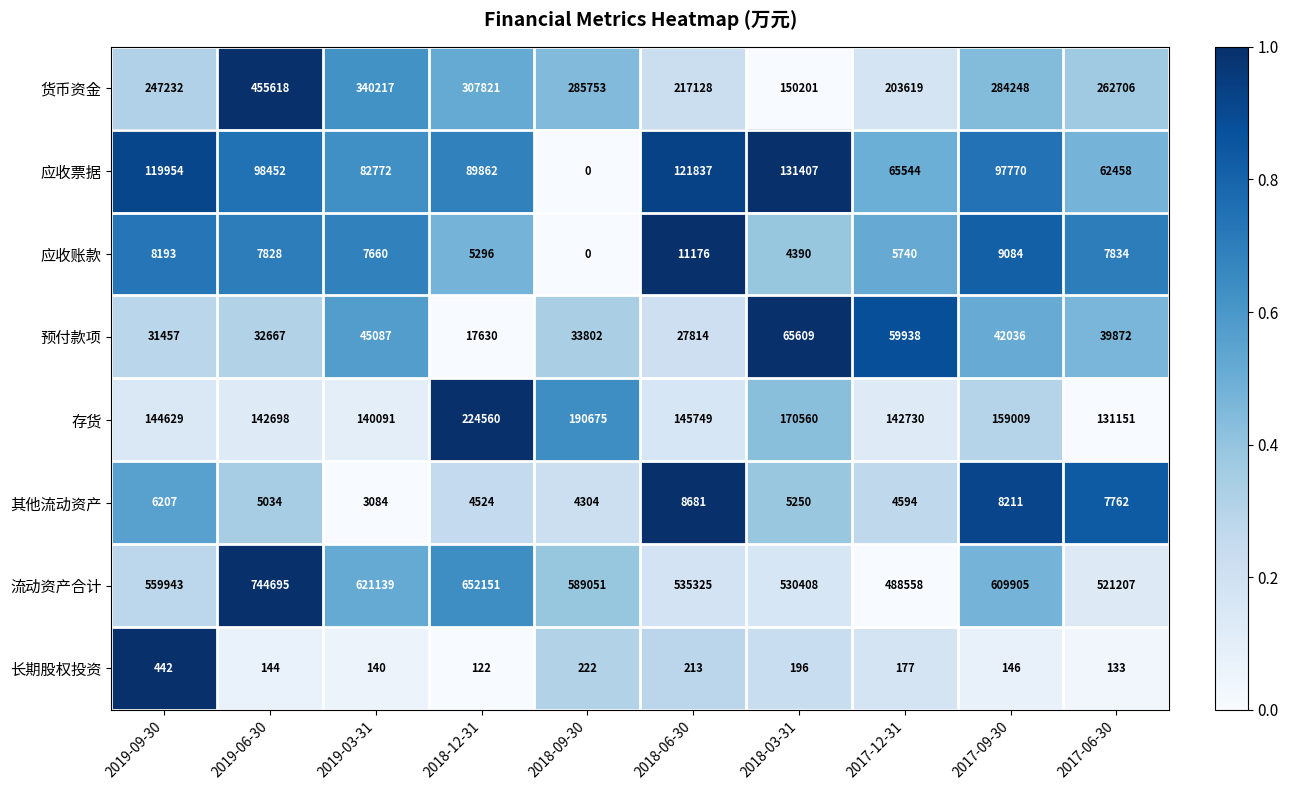

At how many categories does at least one series exceed 234304?

10